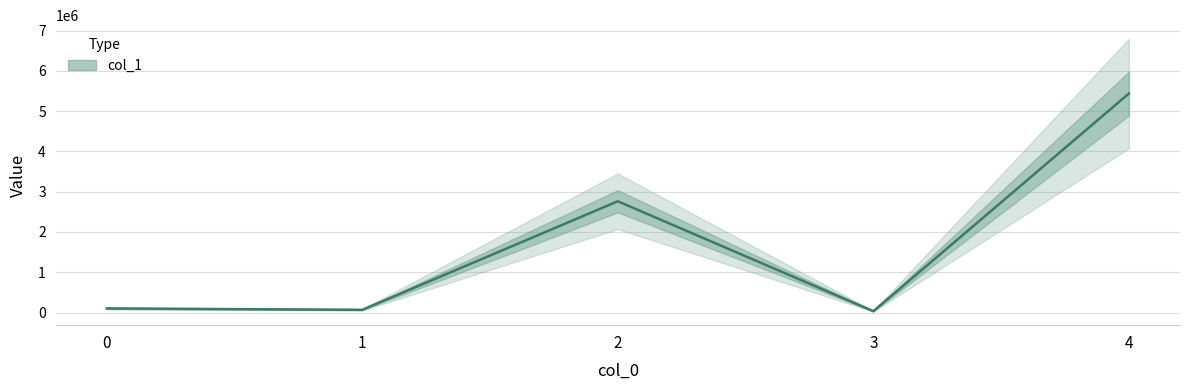

What is the value of the 4th point from the left?

32742.0